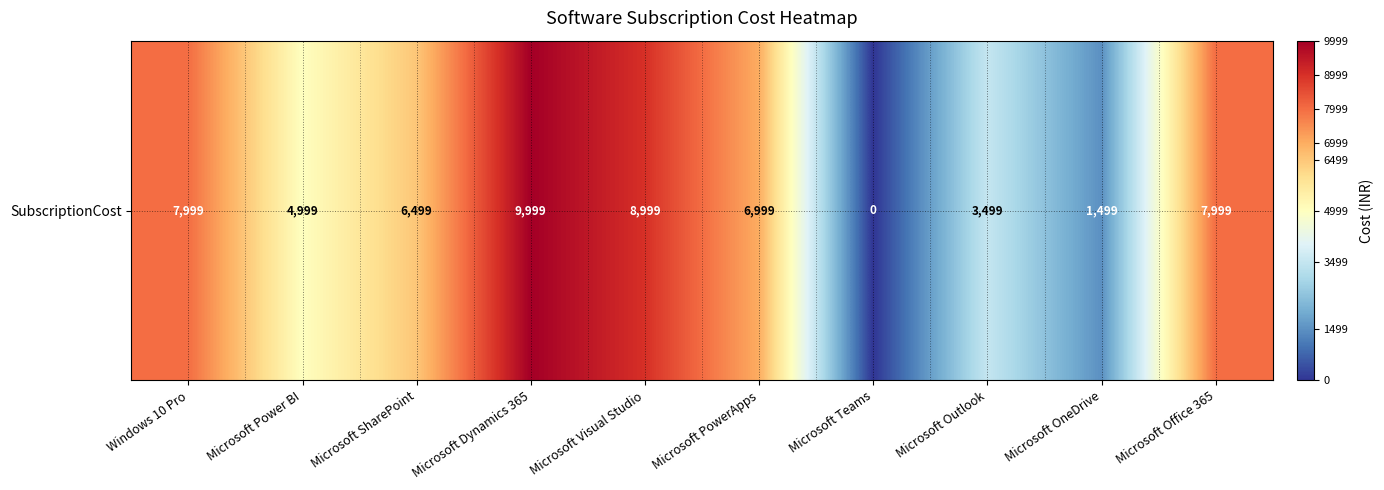

Count the number of data series in this chart.

1